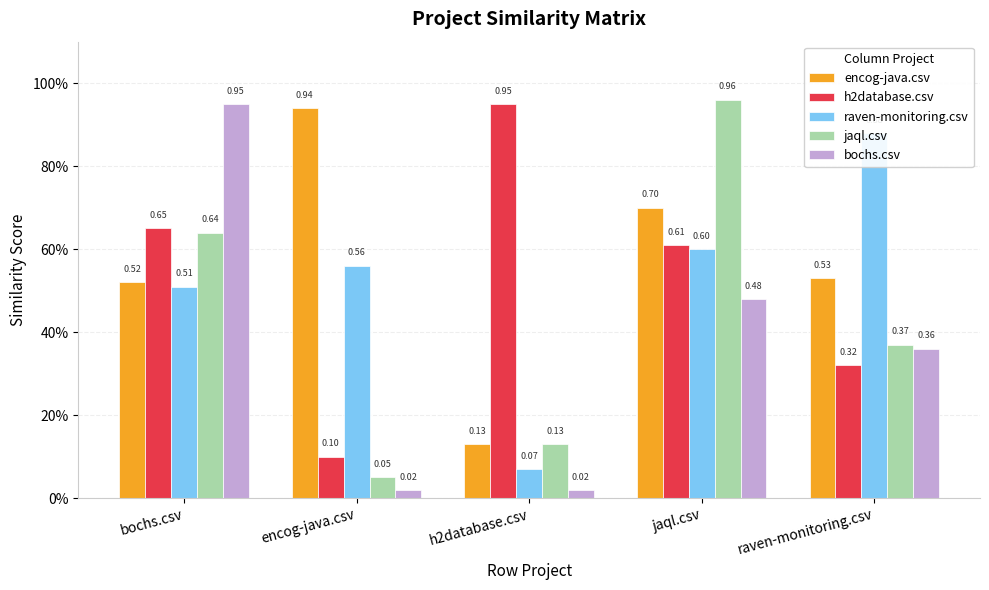

At raven-monitoring.csv, list the series in order from largest to smallest.

raven-monitoring.csv, encog-java.csv, jaql.csv, bochs.csv, h2database.csv